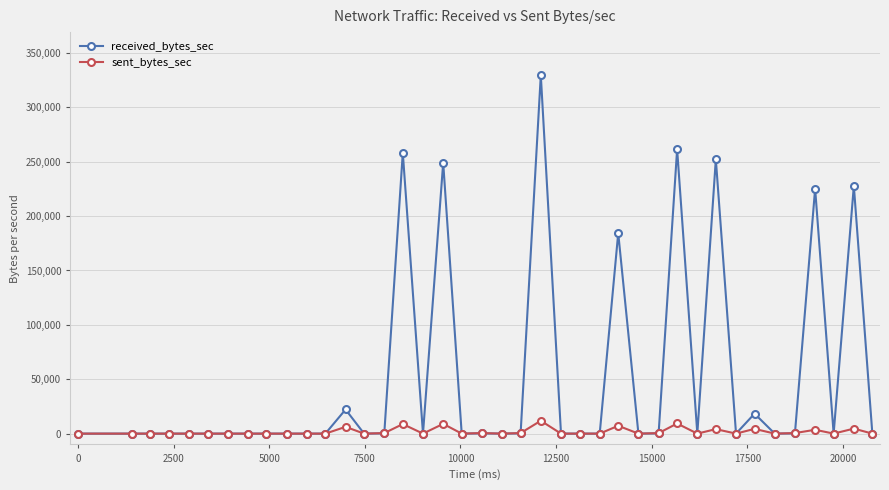

Rank the series by their average value, from lowest to highest.

sent_bytes_sec, received_bytes_sec